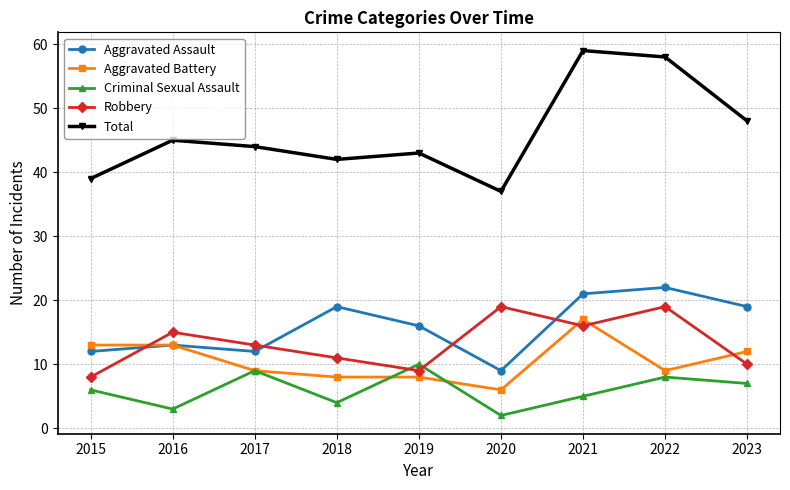

Reading left to right, extract all data points from this chart.

Aggravated Assault: 12	13	12	19	16	9	21	22	19
Aggravated Battery: 13	13	9	8	8	6	17	9	12
Criminal Sexual Assault: 6	3	9	4	10	2	5	8	7
Robbery: 8	15	13	11	9	19	16	19	10
Total: 39	45	44	42	43	37	59	58	48